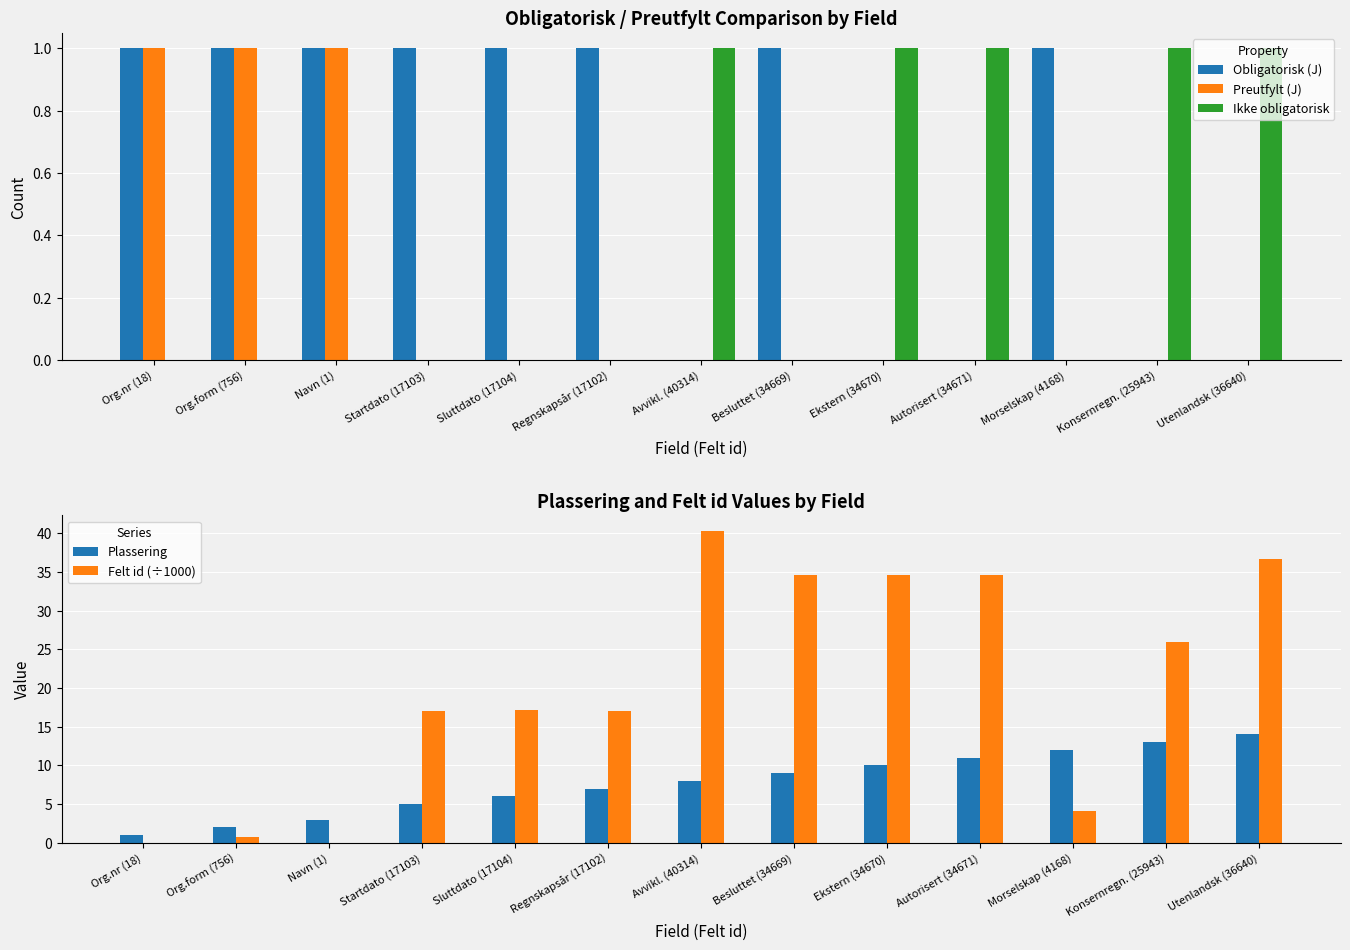

Rank the series at Sluttdato (17104) from lowest to highest value.

Preutfylt (J), Ikke obligatorisk, Obligatorisk (J), Plassering, Felt id (÷1000)